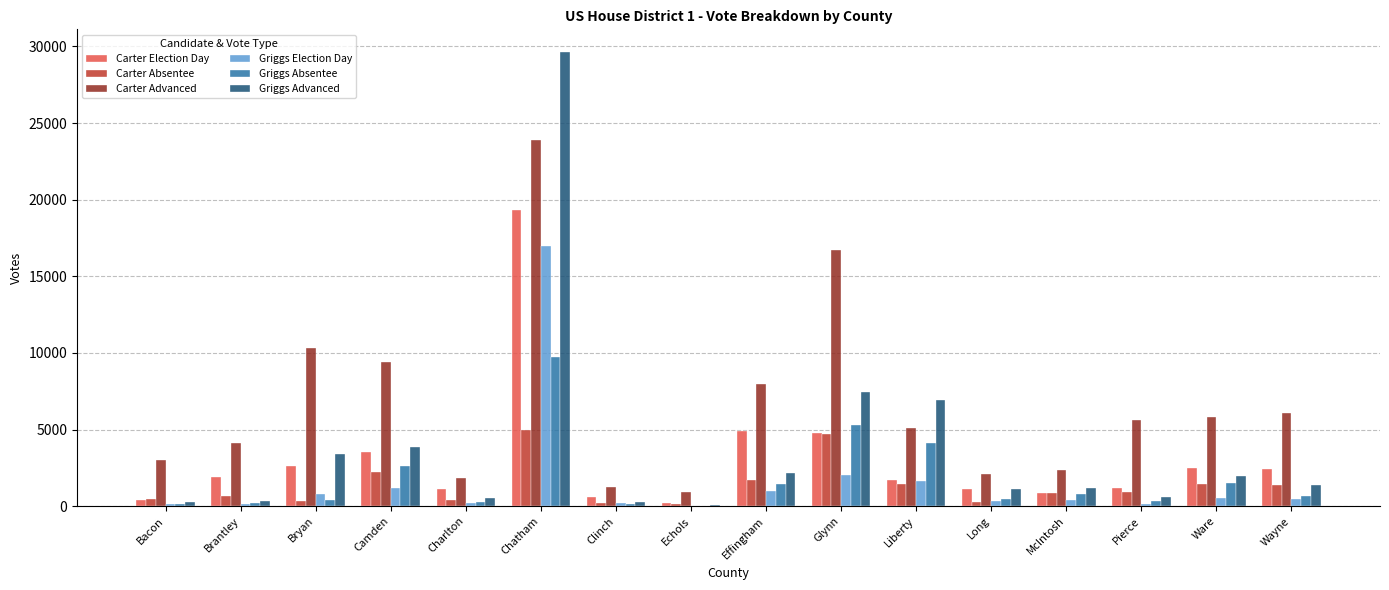

What is the maximum value for Carter Absentee?

4990